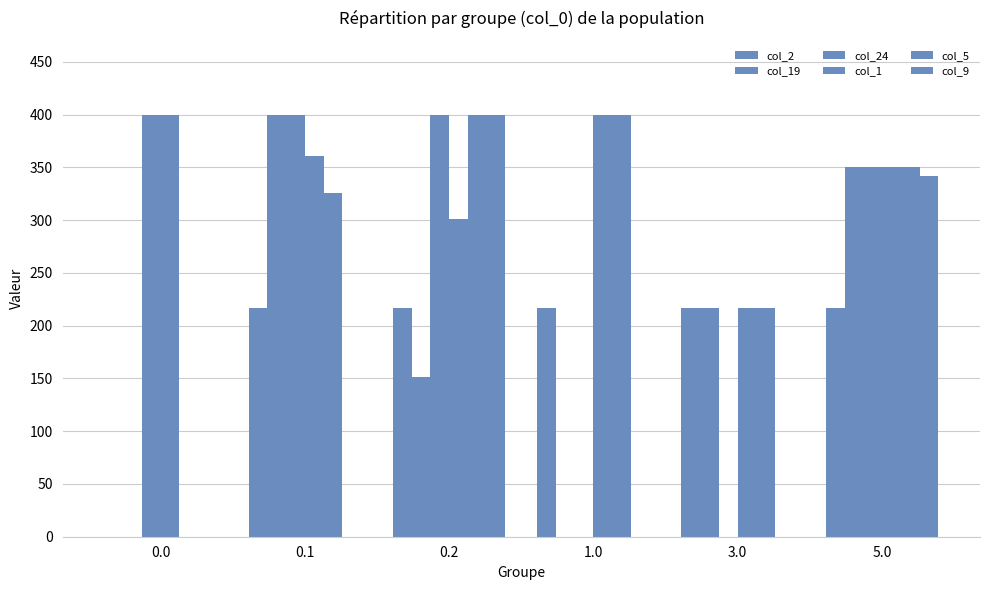

Which series has the largest total across all categories?

col_1